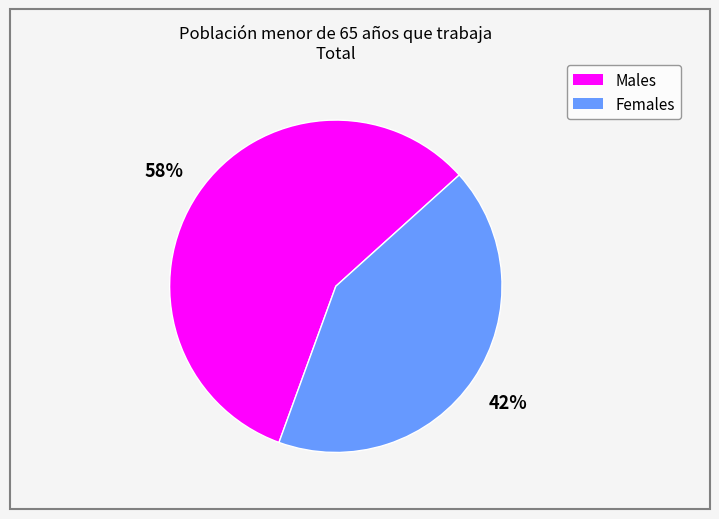

Is there a majority slice in this chart?

Yes